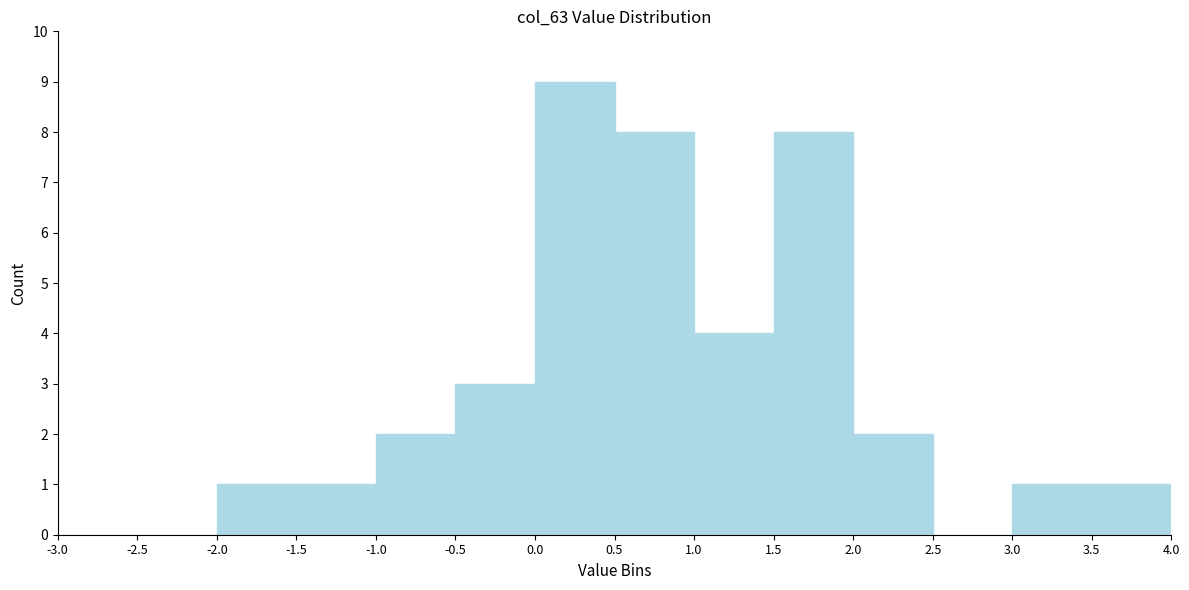

Reading left to right, transcribe this chart: for each bar, give the range it covers on the x-axis and its height. The values are not printed on the chart, so give them approximately, as read against the axis.

-3.0 to -2.5: 0
-2.5 to -2.0: 0
-2.0 to -1.5: 1
-1.5 to -1.0: 1
-1.0 to -0.5: 2
-0.5 to 0.0: 3
0.0 to 0.5: 9
0.5 to 1.0: 8
1.0 to 1.5: 4
1.5 to 2.0: 8
2.0 to 2.5: 2
2.5 to 3.0: 0
3.0 to 3.5: 1
3.5 to 4.0: 1